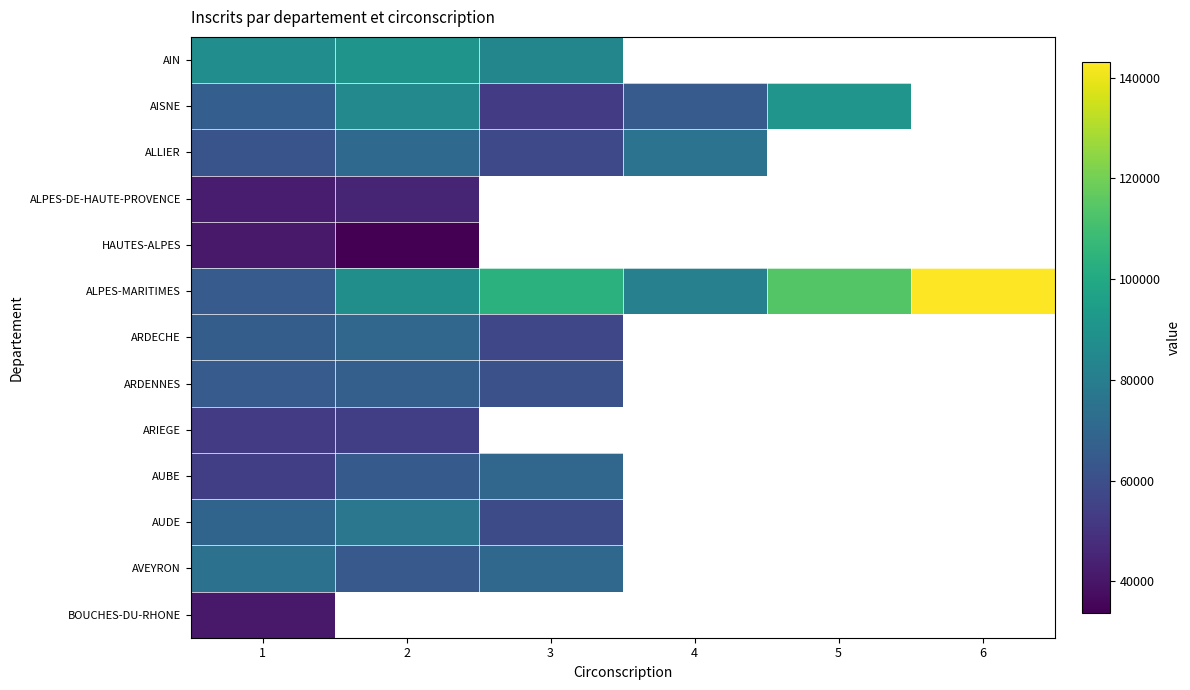

Which series changed the most between 1 and 5?

ALPES-MARITIMES